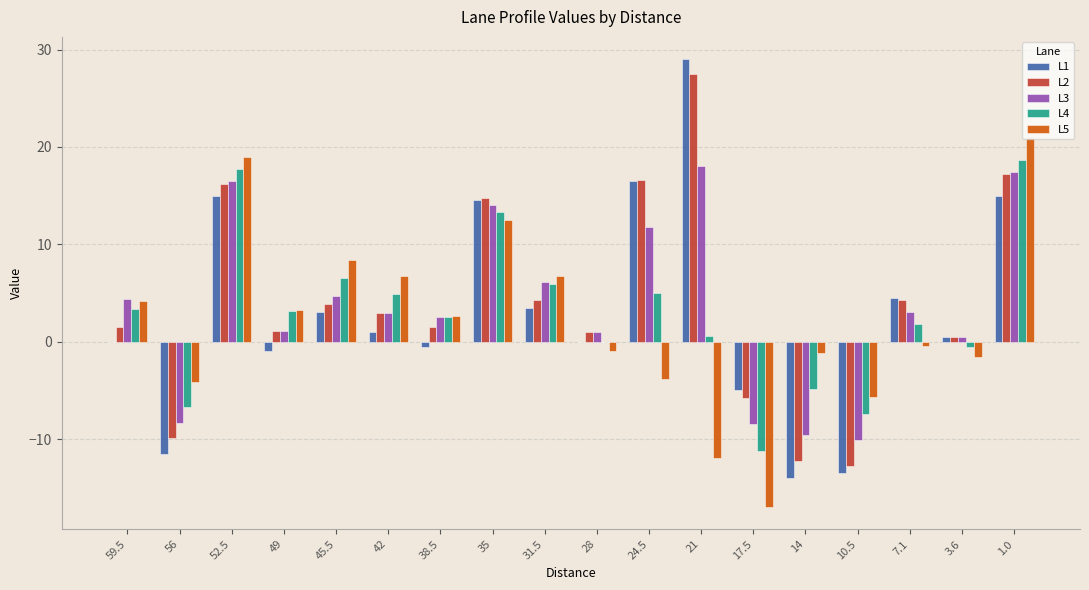

At which category is the sum across all series the highest?

1.0